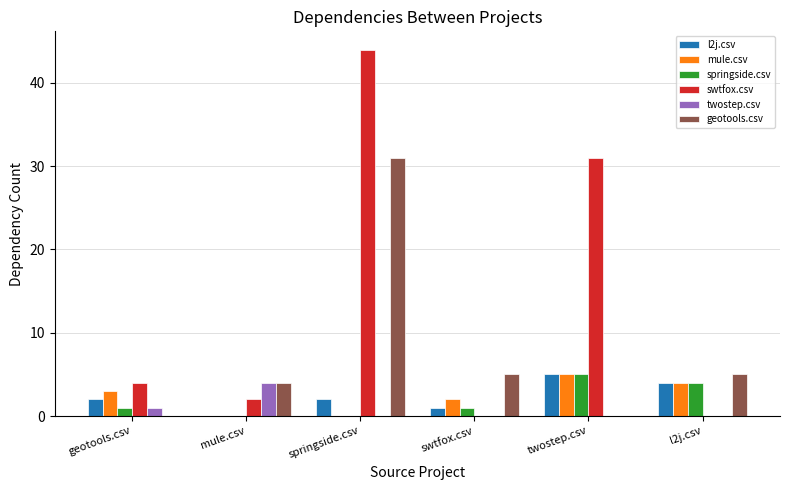

True or false: springside.csv has a value of 5 at twostep.csv.

True